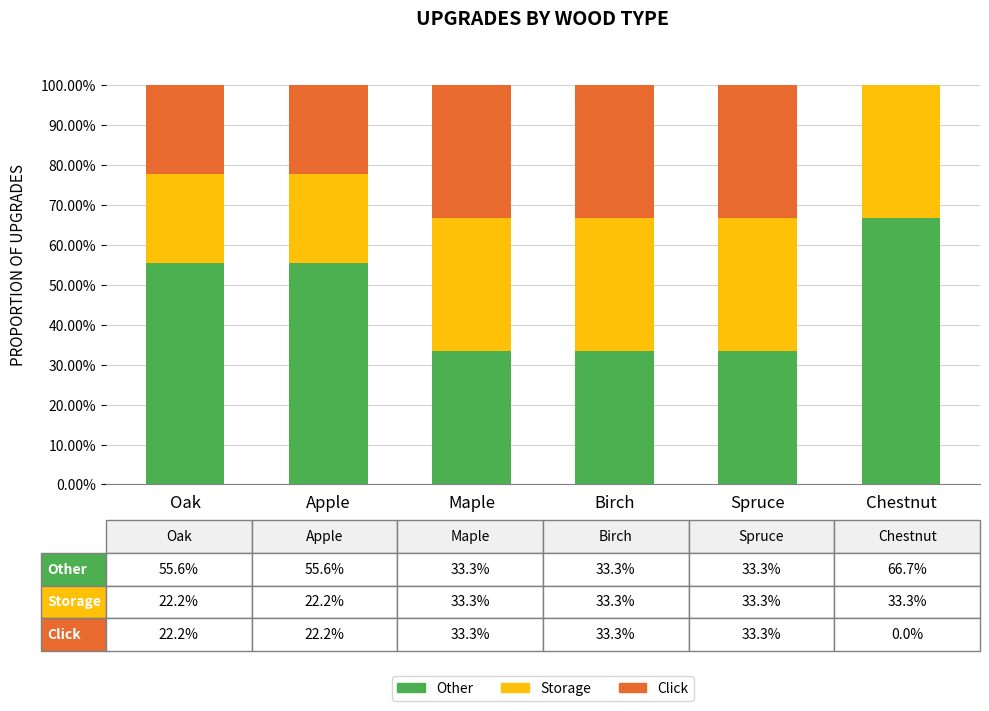

What is the total value across all series at Maple?

100.0